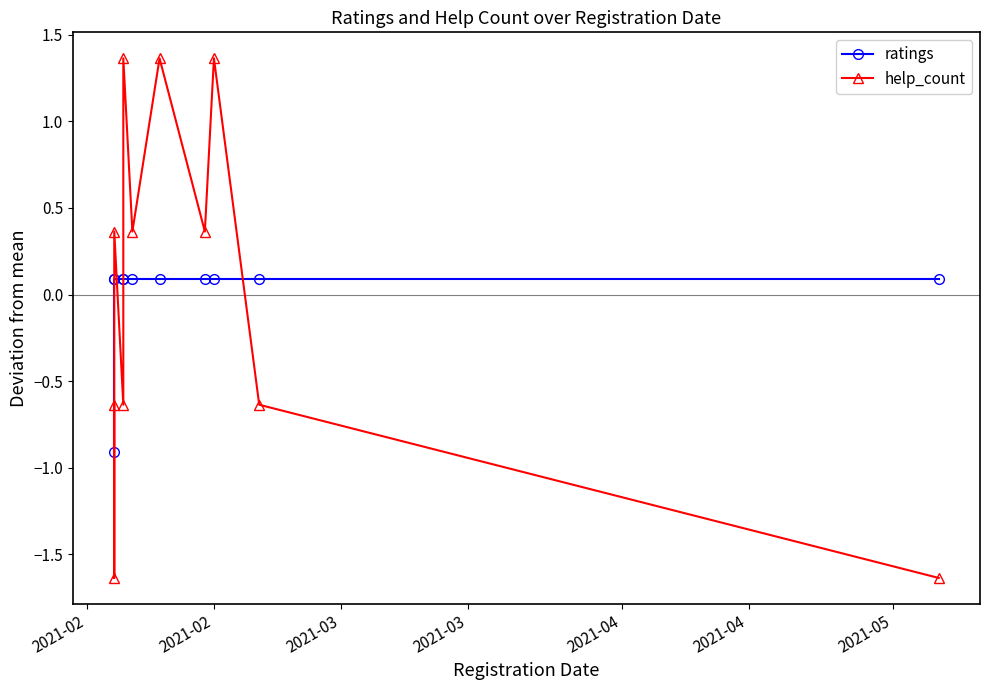

Rank the series by their average value, from lowest to highest.

help_count, ratings